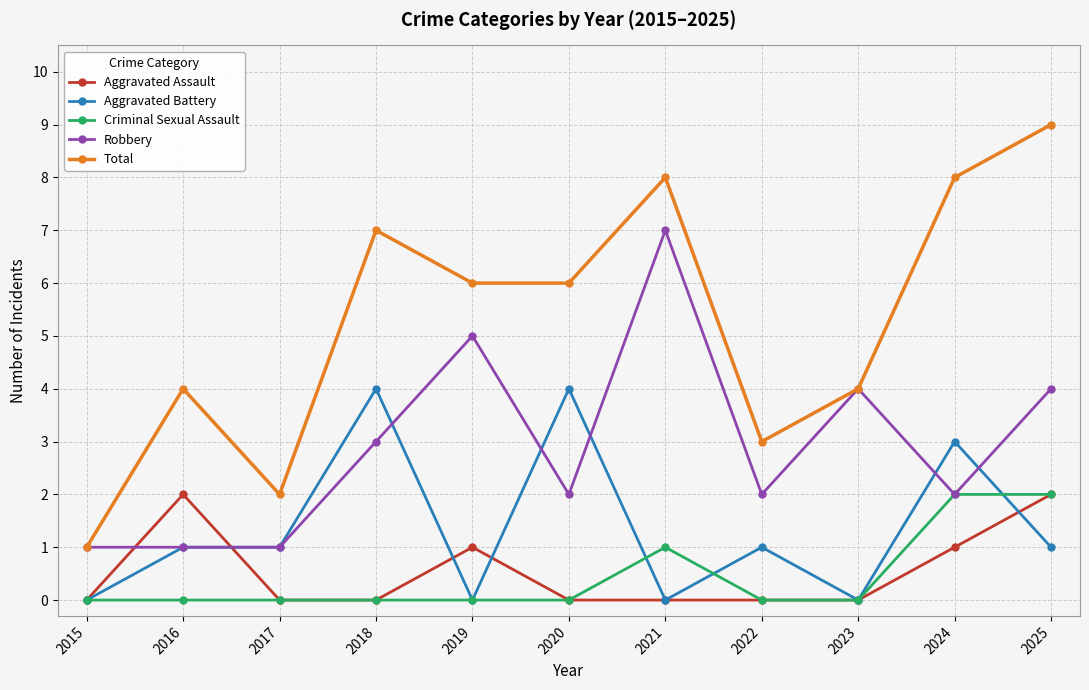

How many distinct data groups are displayed?

5